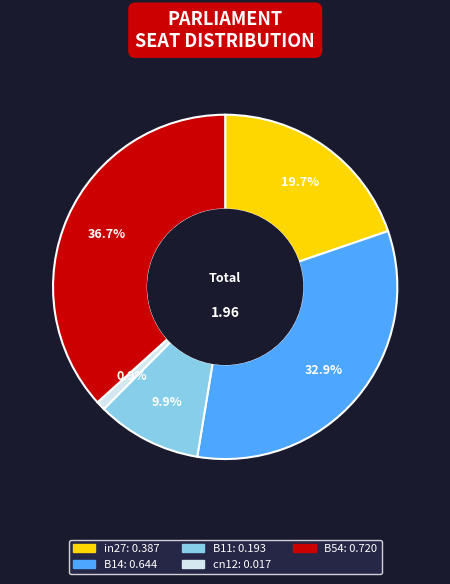

To the nearest percent, what is the average slice percentage?

20%